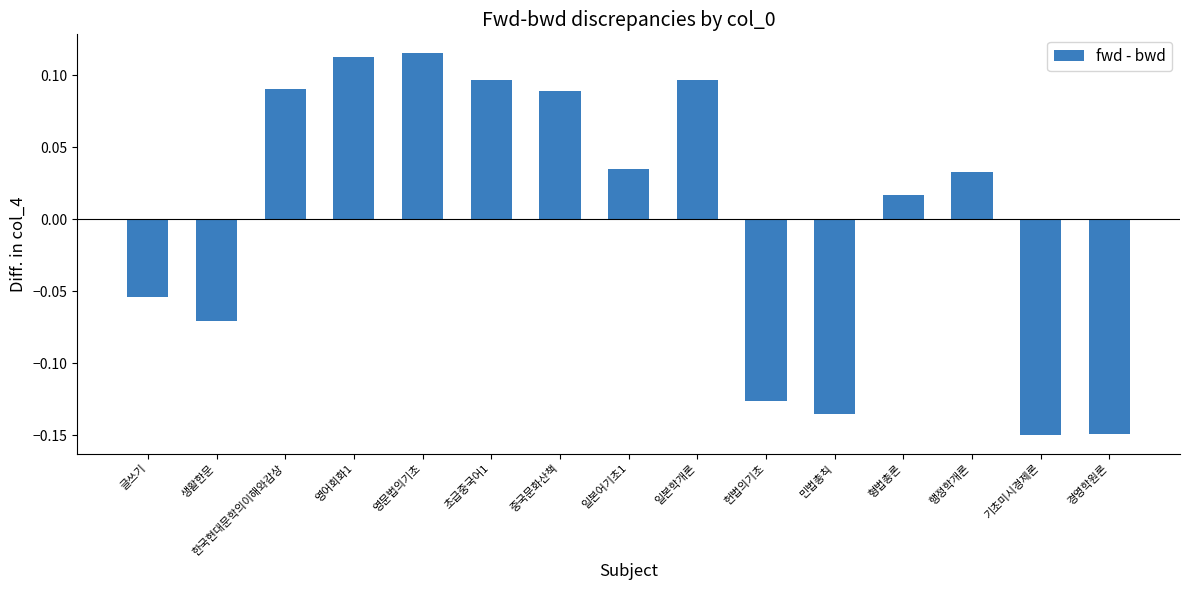

How many values are below 0?

6